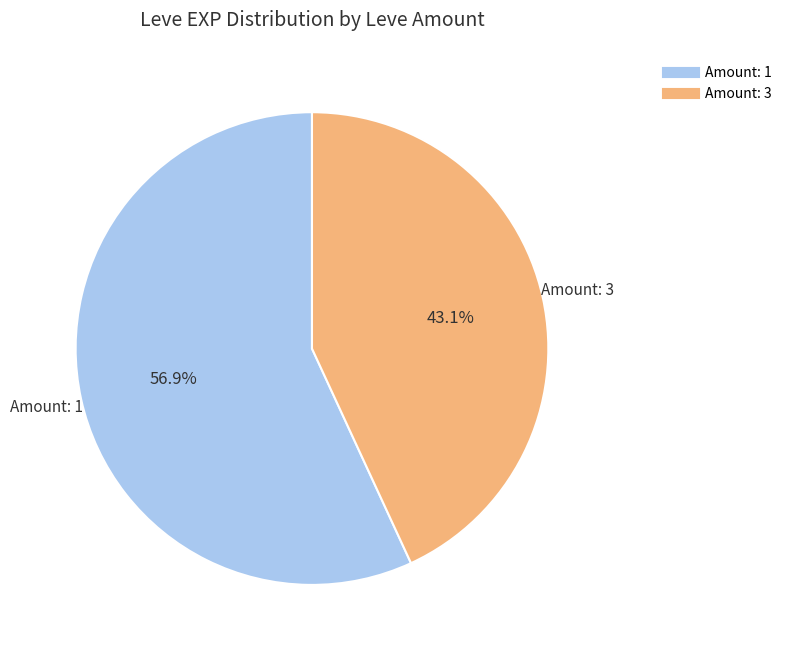

Does any single category account for the majority?

Yes